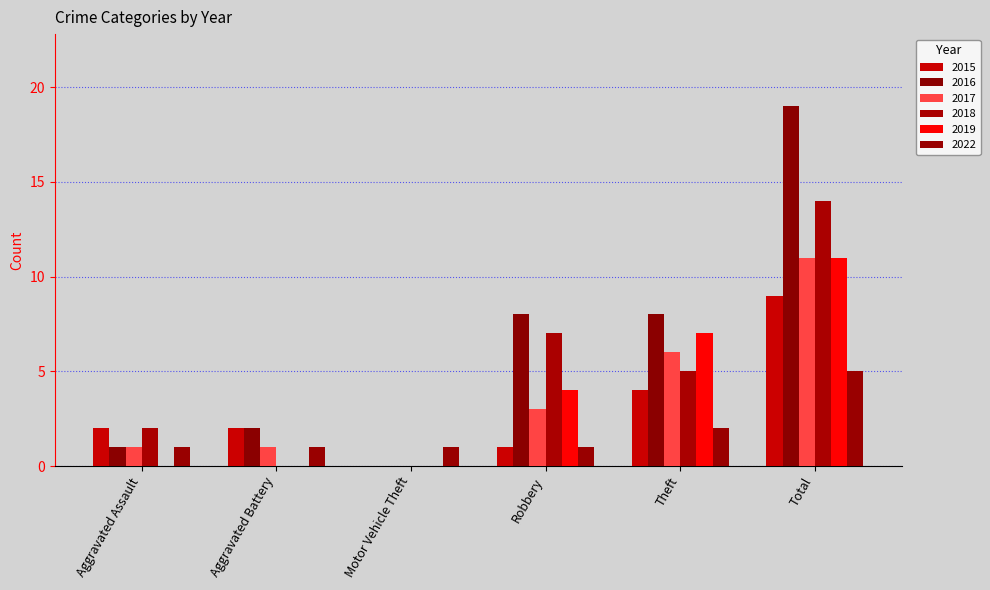

Reading left to right, what are all the values shown in this chart?

2015: 2	2	0	1	4	9
2016: 1	2	0	8	8	19
2017: 1	1	0	3	6	11
2018: 2	0	0	7	5	14
2019: 0	0	0	4	7	11
2022: 1	1	1	1	2	5